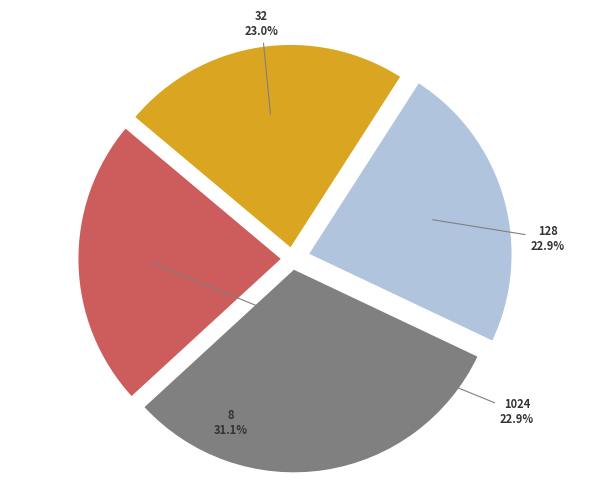

What is the ratio of the value at 8 to the value at 1024?

1.4